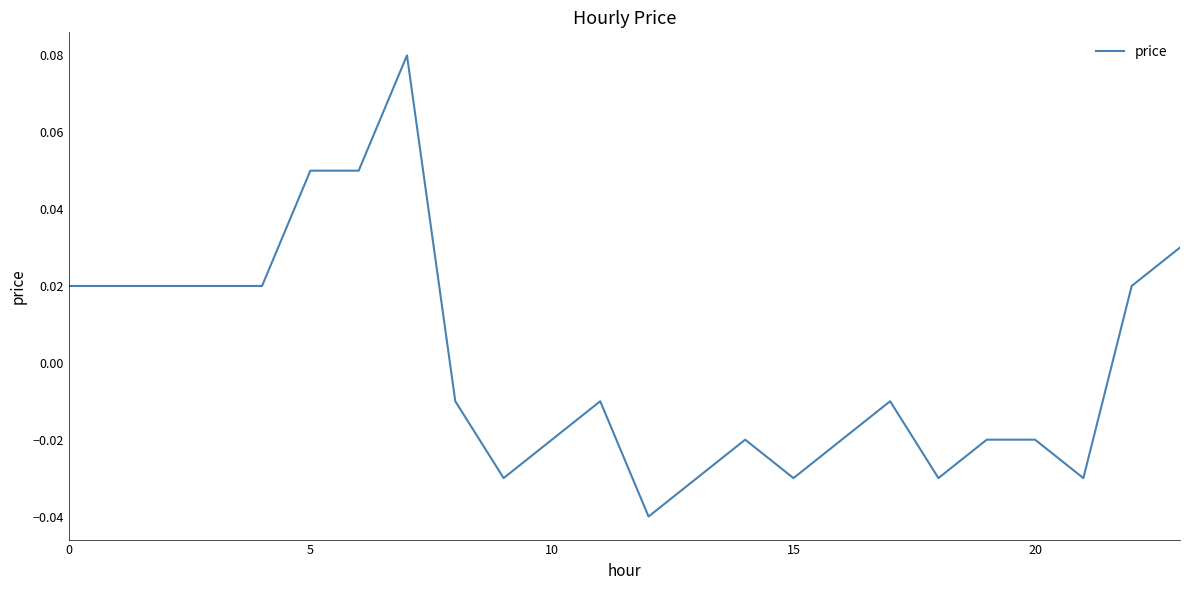

Reading left to right, what are all the values shown in this chart?

0.0	0.0	0.0	0.0	0.0	0.1	0.1	0.1	-0.0	-0.0	-0.0	-0.0	-0.0	-0.0	-0.0	-0.0	-0.0	-0.0	-0.0	-0.0	-0.0	-0.0	0.0	0.0